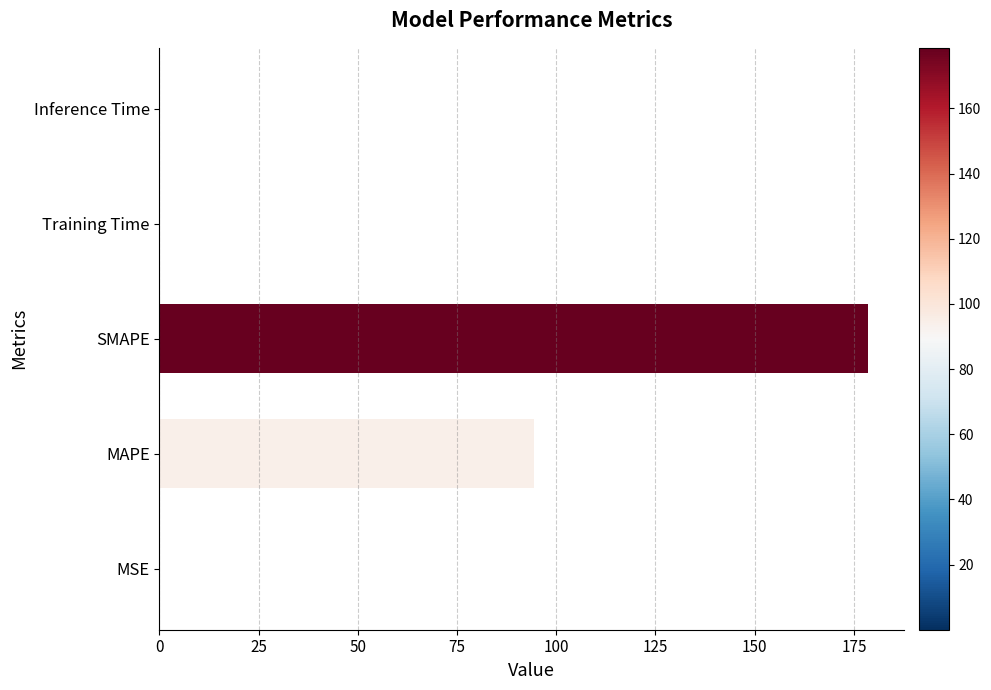

The value at Training Time is 0.0. True or false?

True